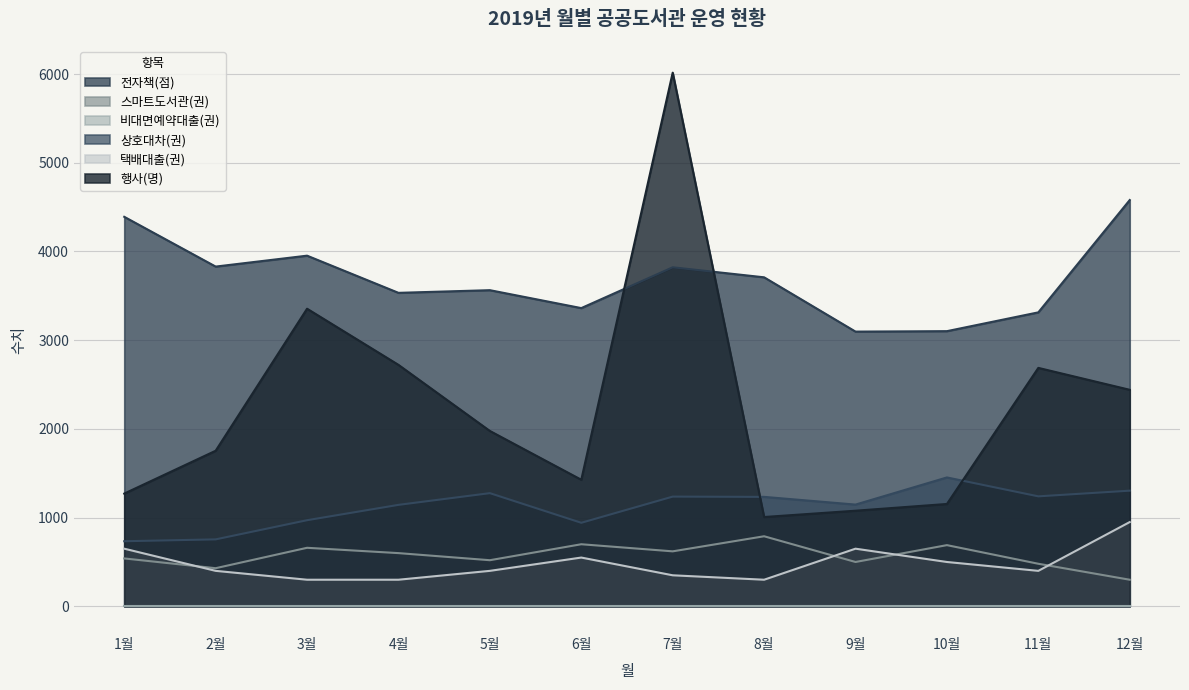

What is the smallest value displayed?

0